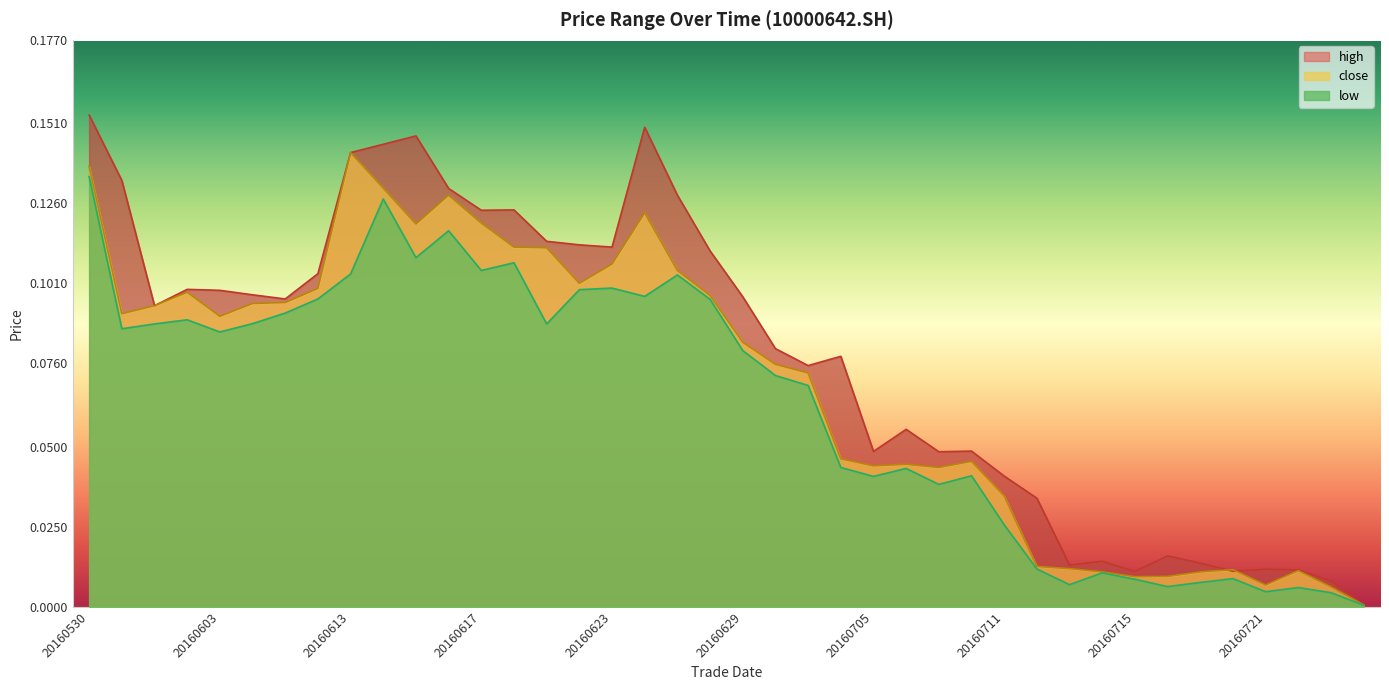

True or false: high and low cross at least once.

False